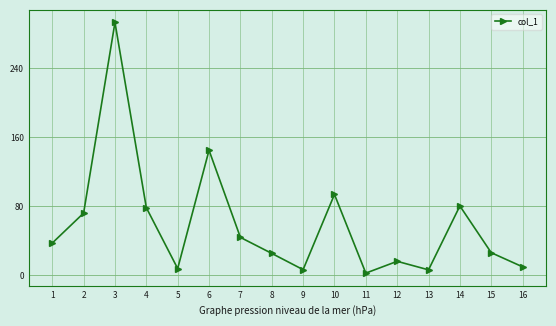

What is the average value?

58.8